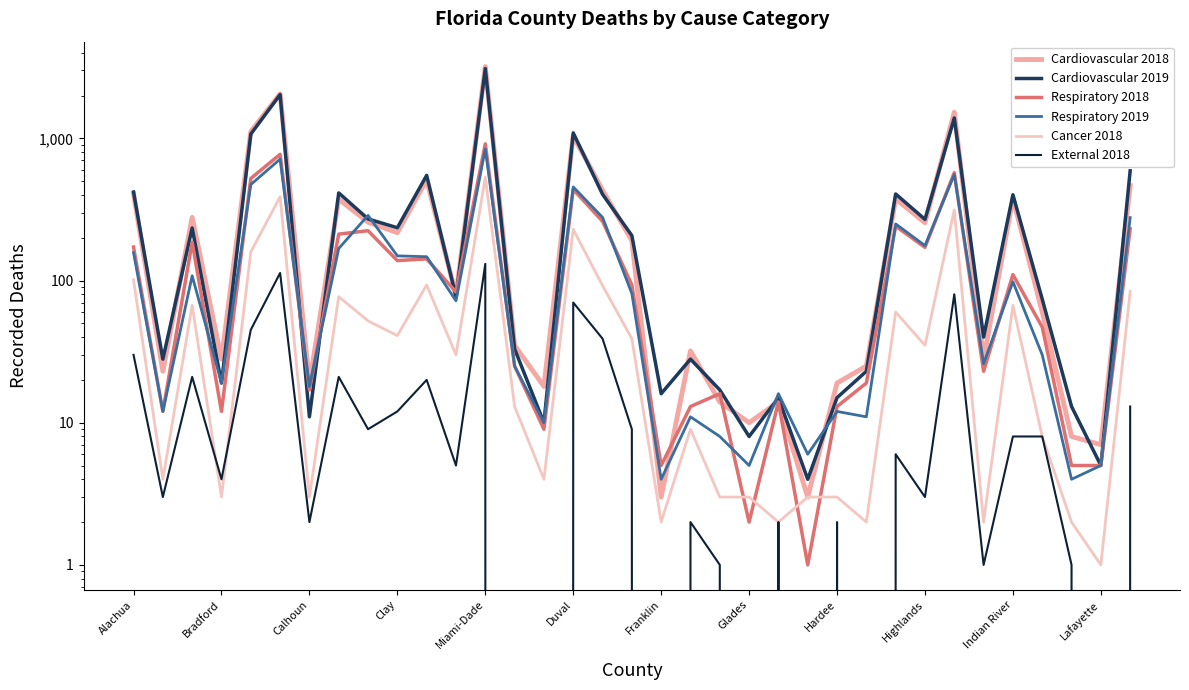

True or false: Cardiovascular 2019 has a value of 15 at Hardee.

True